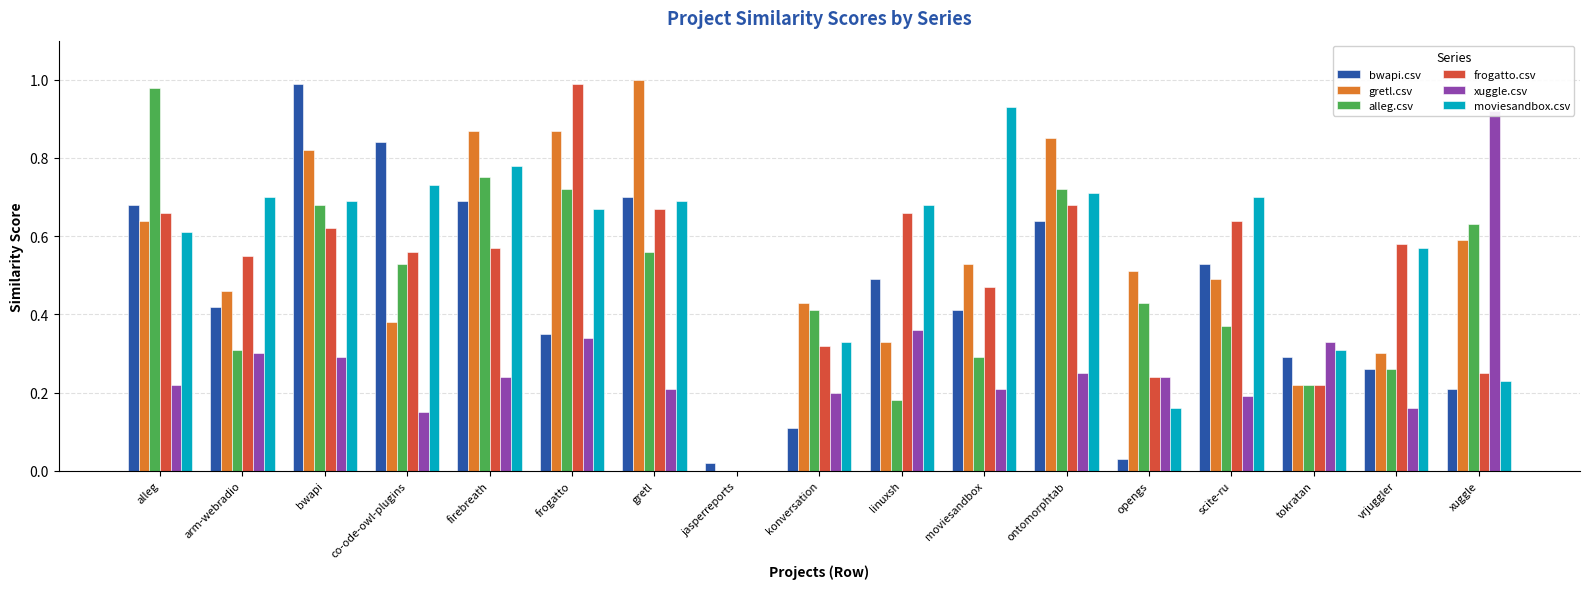

What is the average value of the gretl.csv series?

0.5